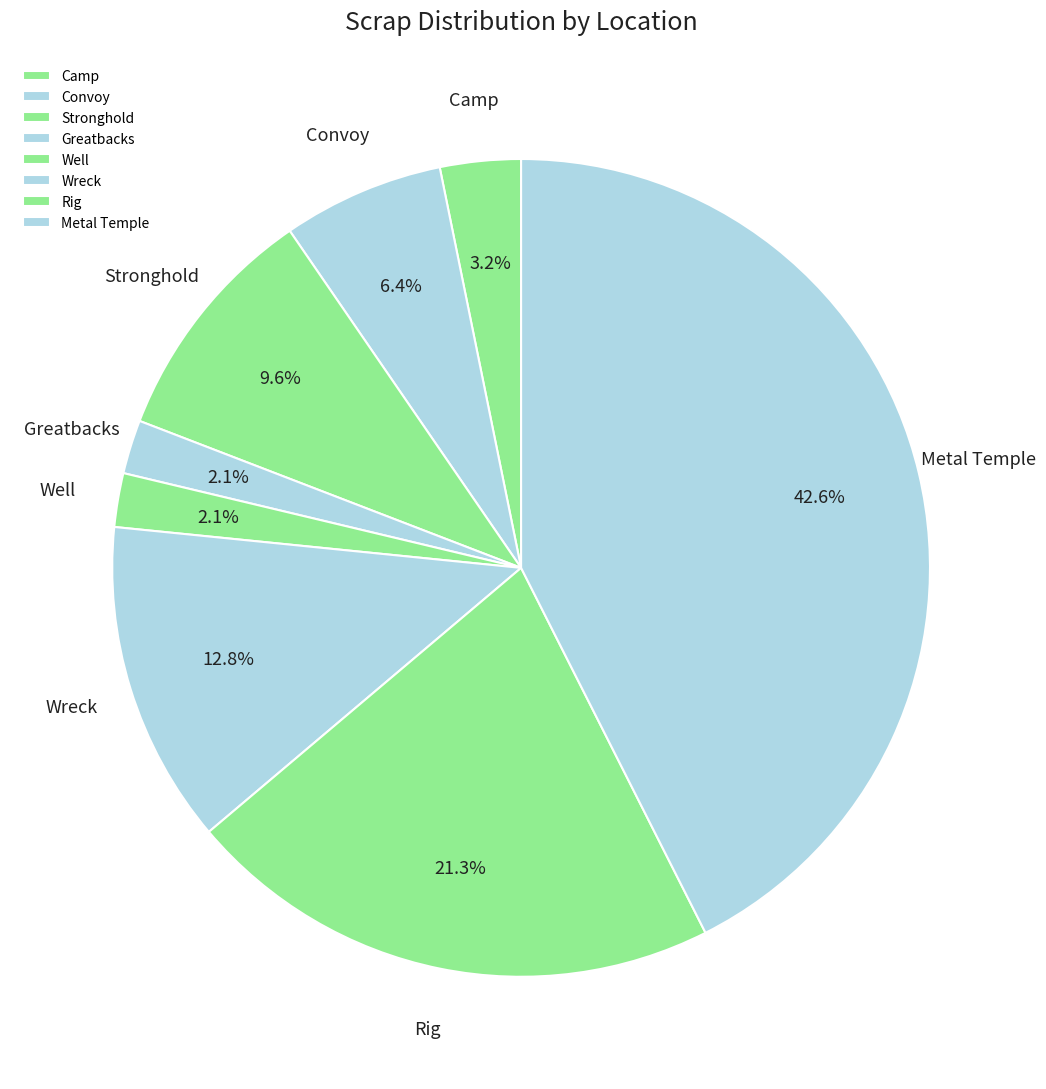

Which category has the biggest portion of the pie?

Metal Temple